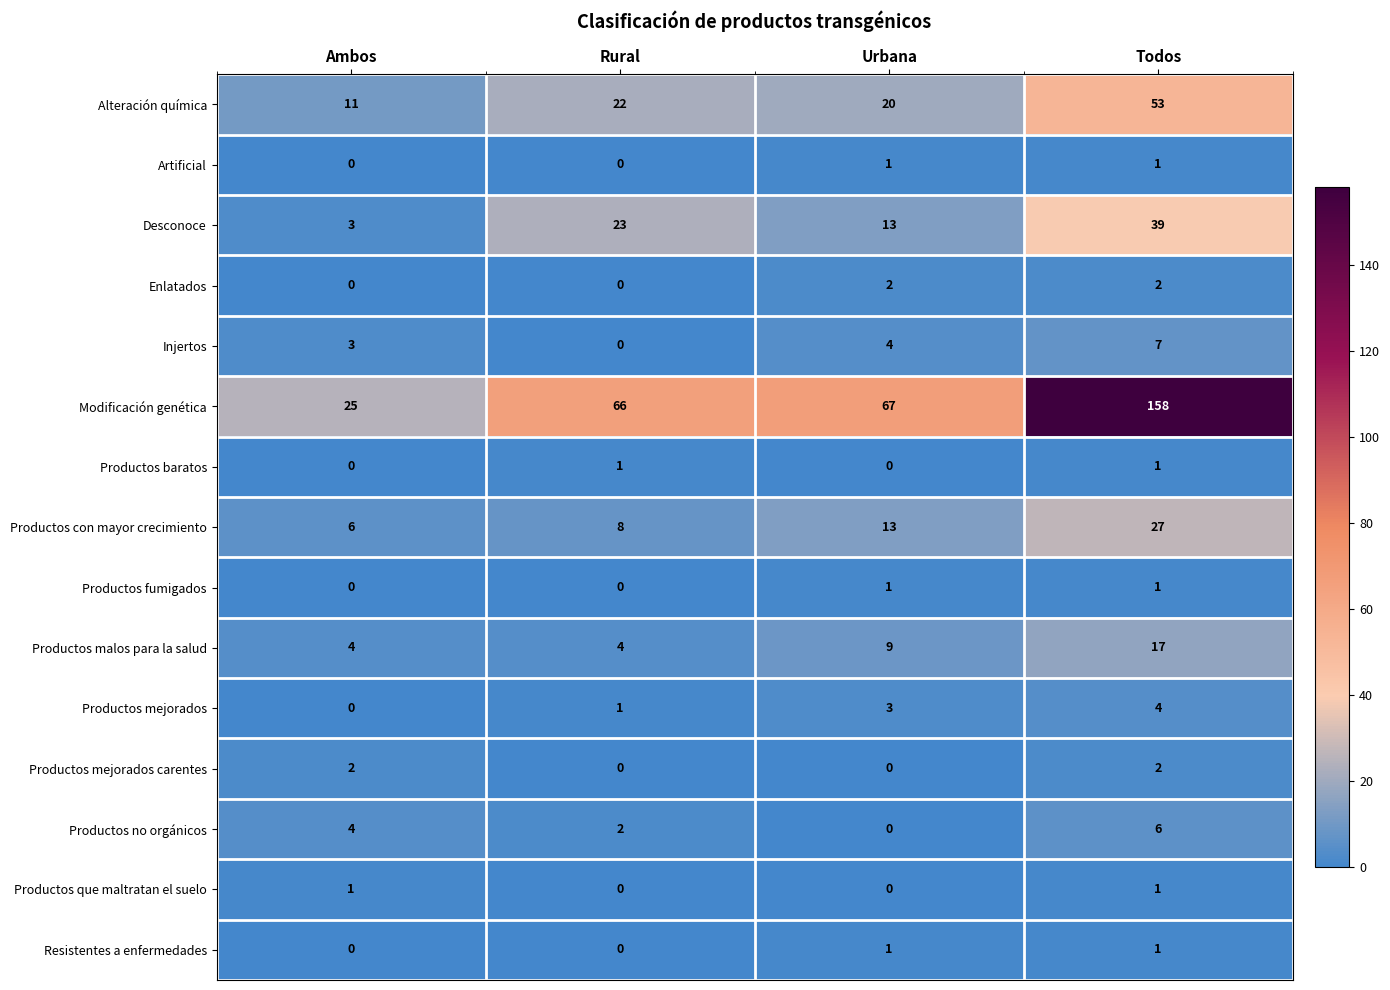

What is the difference between the Desconoce values at Todos and Urbana?

26